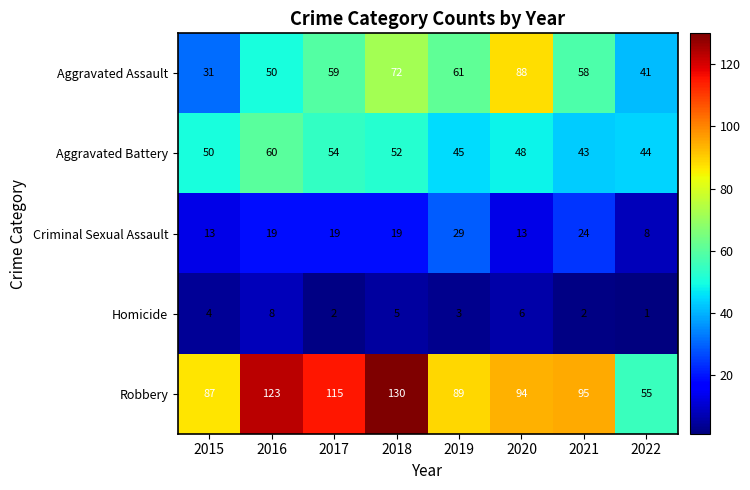

Which category has the highest value across all series?

2018